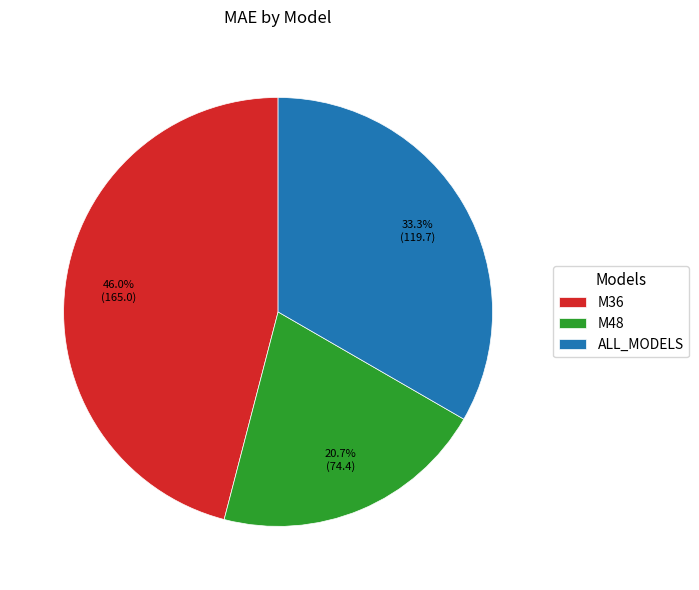

Between ALL_MODELS and M48, which is larger?

ALL_MODELS